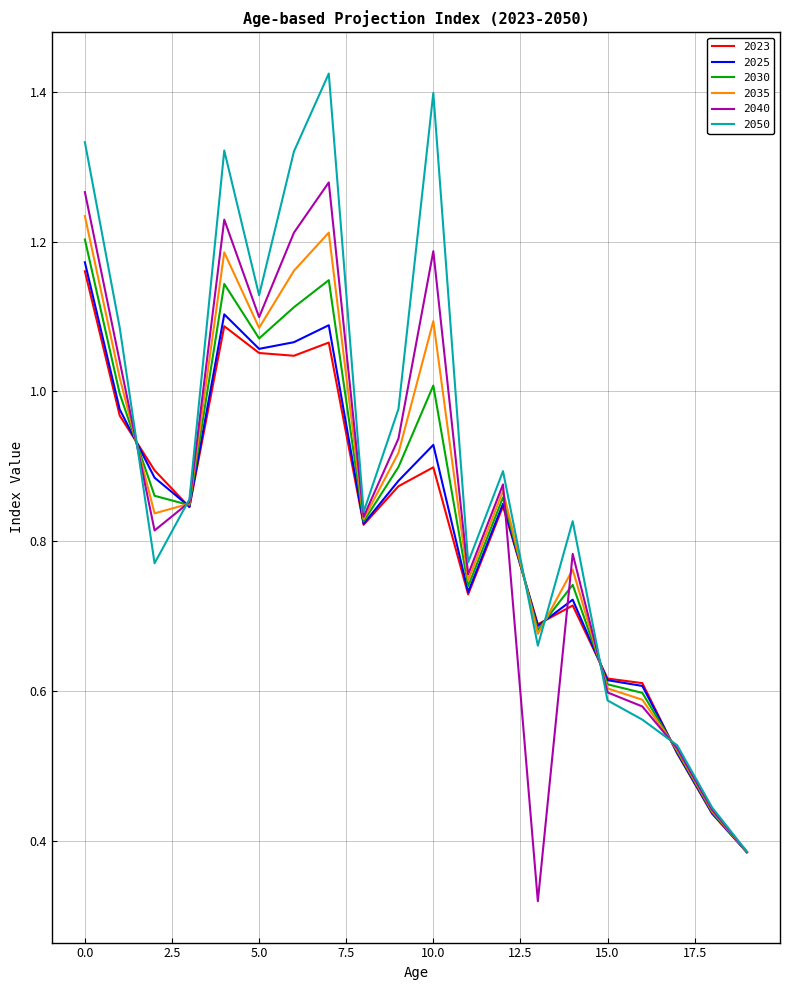

How many interior local peaks does the 2050 series have?

5